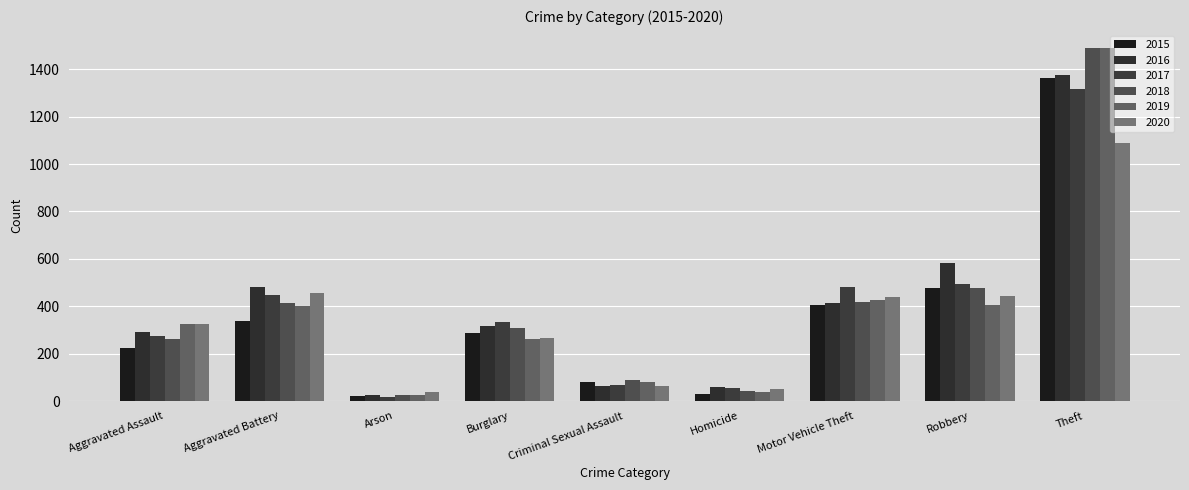

Is the value of 2020 at Criminal Sexual Assault greater than the value of 2018 at Motor Vehicle Theft?

No